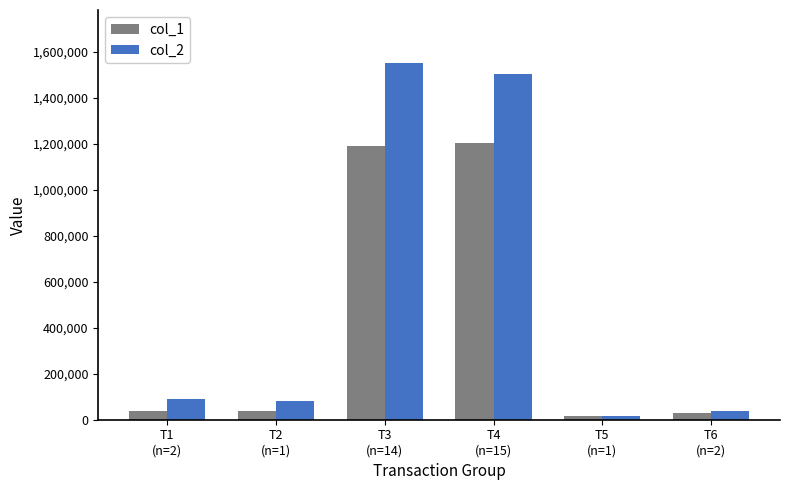

Reading left to right, transcribe all the data shown in this chart.

col_1: 40000	40000	1188000	1203000	15000	30000
col_2: 89000	81600	1548360	1502250	18150	37350